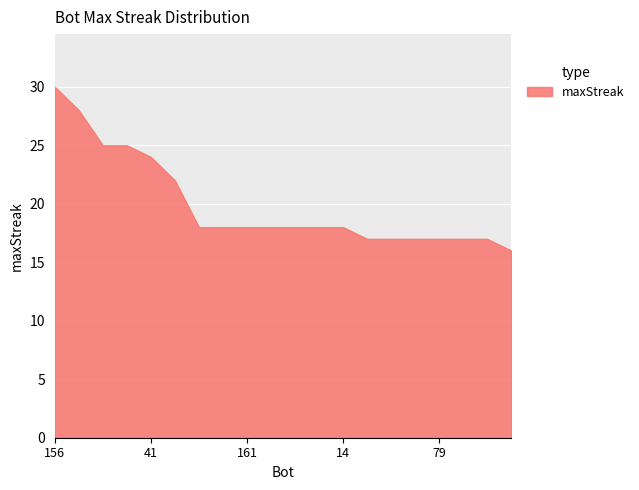

Which has a higher value, 50 or 161?

161